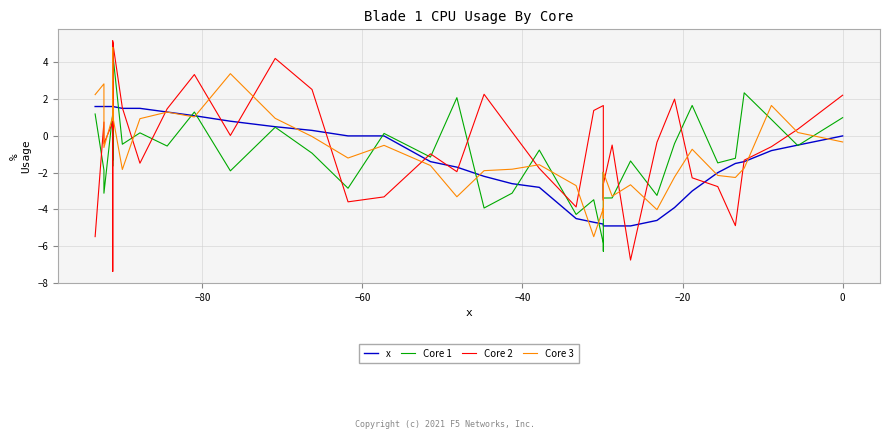

In Core 1, how many points are higher than both neighbors (excluding endpoints)?

14